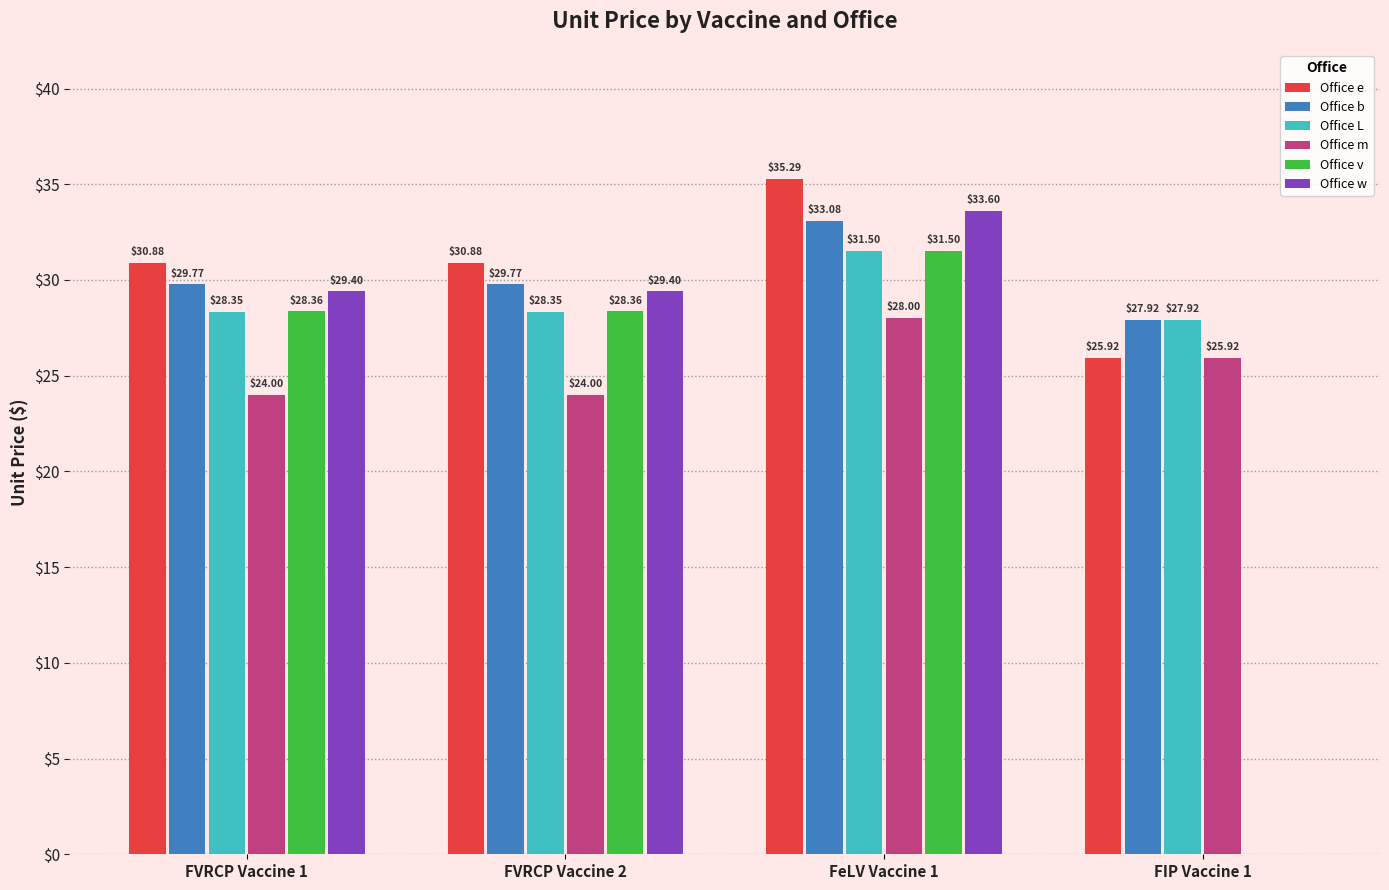

Where does the Office e series first go above 30?

FVRCP Vaccine 1